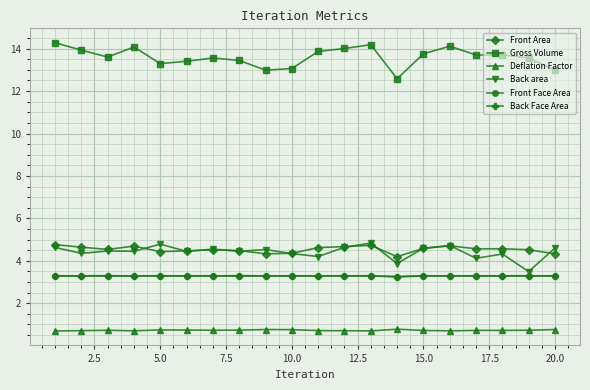

True or false: Front Face Area and Gross Volume intersect in this chart.

False